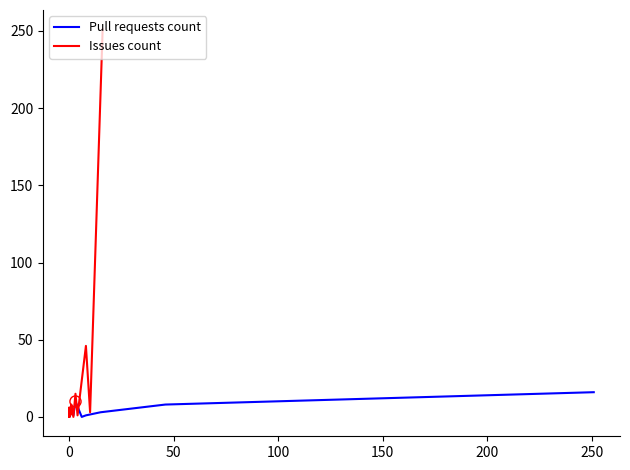

Reading left to right, what are all the values shown in this chart?

Pull requests count: 0	2	0	0	4	1	10	0	1	3	8	16
Issues count: 0	6	0	0	2	8	0	15	1	46	3	251